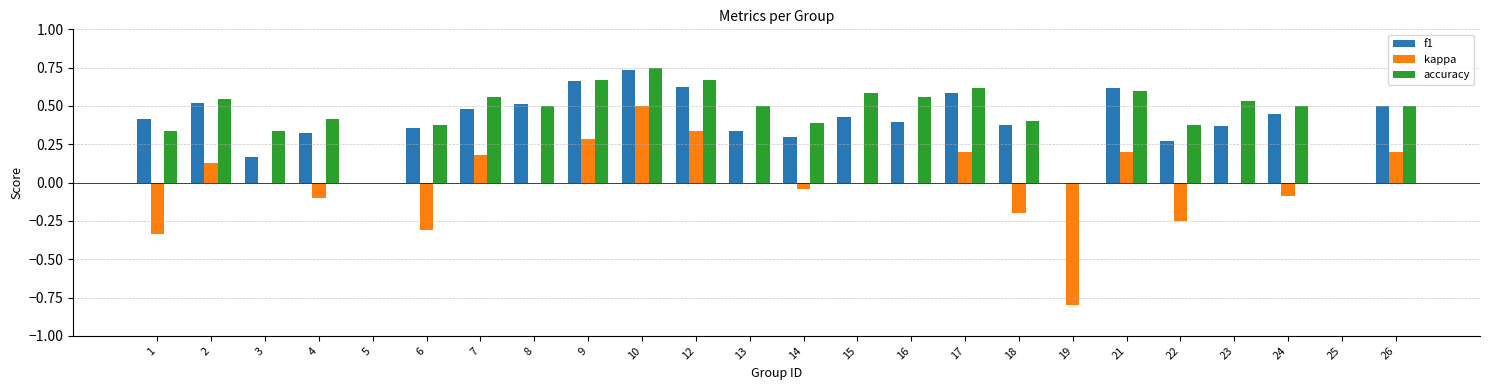

True or false: kappa has a value of 0.0 at 3.

True